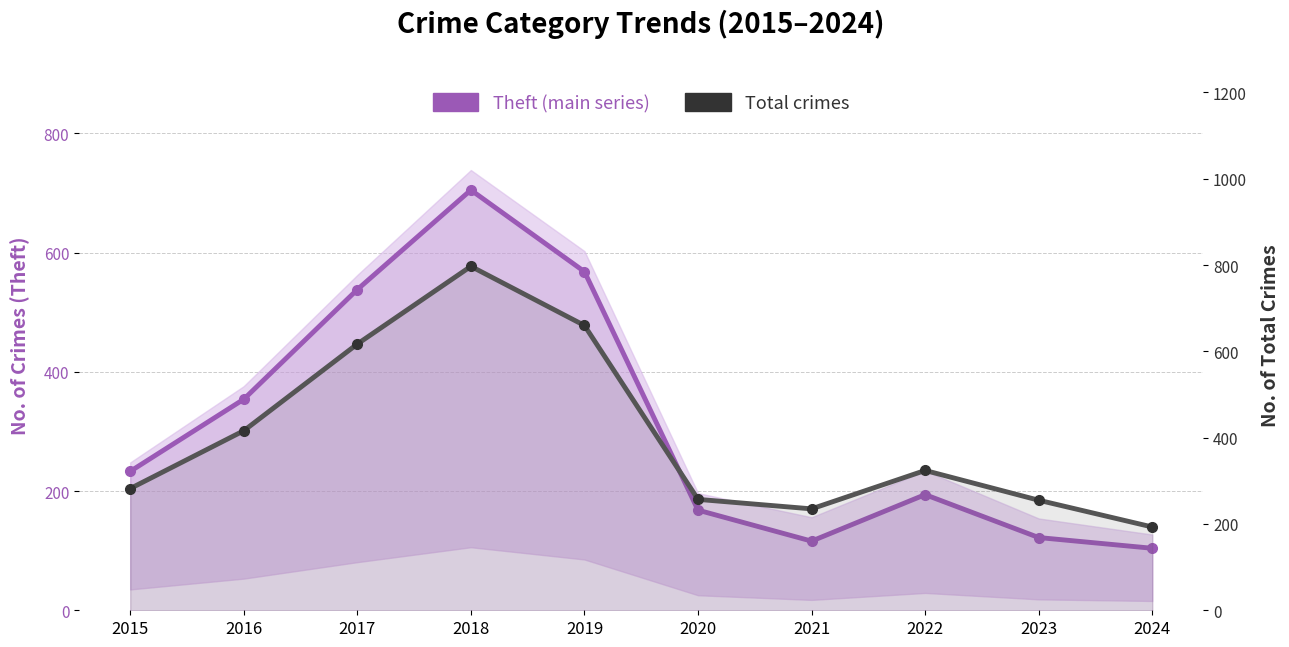

At which label does Theft first exceed 233?

2016